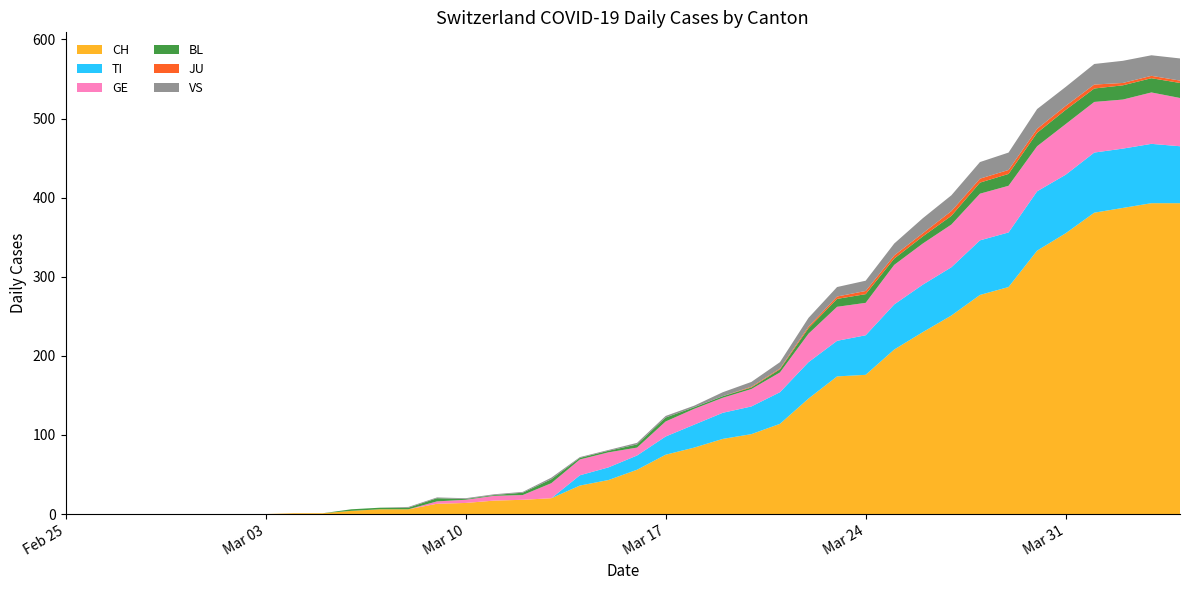

Reading left to right, transcribe all the data shown in this chart.

CH: 2020-02-25=0	2020-02-26=0	2020-02-27=0	2020-02-28=0	2020-02-29=0	2020-03-01=0	2020-03-02=0	2020-03-03=0	2020-03-04=1	2020-03-05=1	2020-03-06=4	2020-03-07=6	2020-03-08=6	2020-03-09=13	2020-03-10=14	2020-03-11=17	2020-03-12=18	2020-03-13=20	2020-03-14=36	2020-03-15=43	2020-03-16=56	2020-03-17=75	2020-03-18=84	2020-03-19=95	2020-03-20=101	2020-03-21=114	2020-03-22=146	2020-03-23=174	2020-03-24=176	2020-03-25=208	2020-03-26=230	2020-03-27=251	2020-03-28=277	2020-03-29=287	2020-03-30=333	2020-03-31=355	2020-04-01=381	2020-04-02=387	2020-04-03=393	2020-04-04=393
TI: 2020-02-25=0	2020-02-26=0	2020-02-27=0	2020-02-28=0	2020-02-29=0	2020-03-01=0	2020-03-02=0	2020-03-03=0	2020-03-04=0	2020-03-05=0	2020-03-06=0	2020-03-07=0	2020-03-08=0	2020-03-09=0	2020-03-10=0	2020-03-11=0	2020-03-12=0	2020-03-13=0	2020-03-14=13	2020-03-15=16	2020-03-16=18	2020-03-17=23	2020-03-18=29	2020-03-19=33	2020-03-20=35	2020-03-21=40	2020-03-22=46	2020-03-23=45	2020-03-24=50	2020-03-25=57	2020-03-26=60	2020-03-27=61	2020-03-28=69	2020-03-29=69	2020-03-30=75	2020-03-31=74	2020-04-01=76	2020-04-02=75	2020-04-03=75	2020-04-04=72
GE: 2020-02-25=0	2020-02-26=0	2020-02-27=0	2020-02-28=0	2020-02-29=0	2020-03-01=0	2020-03-02=0	2020-03-03=0	2020-03-04=0	2020-03-05=0	2020-03-06=0	2020-03-07=0	2020-03-08=0	2020-03-09=3	2020-03-10=4	2020-03-11=6	2020-03-12=6	2020-03-13=19	2020-03-14=20	2020-03-15=19	2020-03-16=10	2020-03-17=19	2020-03-18=20	2020-03-19=19	2020-03-20=22	2020-03-21=25	2020-03-22=36	2020-03-23=43	2020-03-24=41	2020-03-25=50	2020-03-26=52	2020-03-27=54	2020-03-28=59	2020-03-29=59	2020-03-30=57	2020-03-31=64	2020-04-01=64	2020-04-02=62	2020-04-03=65	2020-04-04=61
BL: 2020-02-25=0	2020-02-26=0	2020-02-27=0	2020-02-28=0	2020-02-29=0	2020-03-01=0	2020-03-02=0	2020-03-03=0	2020-03-04=0	2020-03-05=0	2020-03-06=2	2020-03-07=2	2020-03-08=2	2020-03-09=4	2020-03-10=1	2020-03-11=1	2020-03-12=3	2020-03-13=5	2020-03-14=2	2020-03-15=2	2020-03-16=4	2020-03-17=5	2020-03-18=2	2020-03-19=2	2020-03-20=2	2020-03-21=4	2020-03-22=7	2020-03-23=10	2020-03-24=11	2020-03-25=8	2020-03-26=9	2020-03-27=11	2020-03-28=14	2020-03-29=15	2020-03-30=17	2020-03-31=18	2020-04-01=17	2020-04-02=18	2020-04-03=18	2020-04-04=19
JU: 2020-02-25=0	2020-02-26=0	2020-02-27=0	2020-02-28=0	2020-02-29=0	2020-03-01=0	2020-03-02=0	2020-03-03=0	2020-03-04=0	2020-03-05=0	2020-03-06=0	2020-03-07=0	2020-03-08=0	2020-03-09=0	2020-03-10=0	2020-03-11=0	2020-03-12=0	2020-03-13=0	2020-03-14=0	2020-03-15=0	2020-03-16=0	2020-03-17=0	2020-03-18=0	2020-03-19=0	2020-03-20=1	2020-03-21=1	2020-03-22=2	2020-03-23=3	2020-03-24=4	2020-03-25=4	2020-03-26=4	2020-03-27=6	2020-03-28=5	2020-03-29=5	2020-03-30=5	2020-03-31=5	2020-04-01=5	2020-04-02=3	2020-04-03=3	2020-04-04=3
VS: 2020-02-25=0	2020-02-26=0	2020-02-27=0	2020-02-28=0	2020-02-29=0	2020-03-01=0	2020-03-02=0	2020-03-03=0	2020-03-04=0	2020-03-05=0	2020-03-06=0	2020-03-07=0	2020-03-08=1	2020-03-09=1	2020-03-10=1	2020-03-11=1	2020-03-12=1	2020-03-13=2	2020-03-14=1	2020-03-15=1	2020-03-16=2	2020-03-17=2	2020-03-18=2	2020-03-19=5	2020-03-20=6	2020-03-21=8	2020-03-22=11	2020-03-23=12	2020-03-24=13	2020-03-25=15	2020-03-26=19	2020-03-27=20	2020-03-28=21	2020-03-29=22	2020-03-30=25	2020-03-31=24	2020-04-01=26	2020-04-02=28	2020-04-03=26	2020-04-04=28